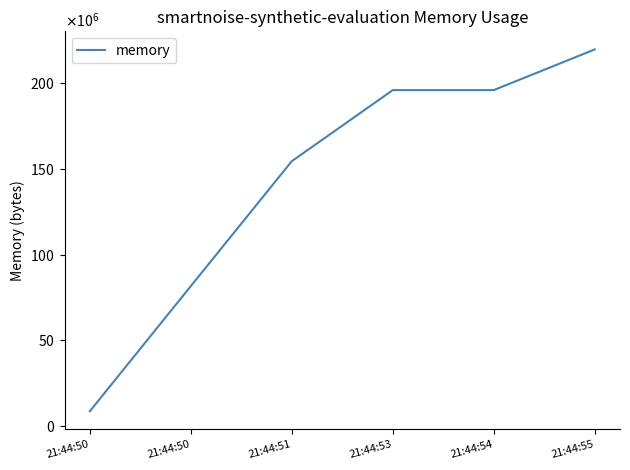

Is it true that the value at 21:44:50 is 5738957?

False